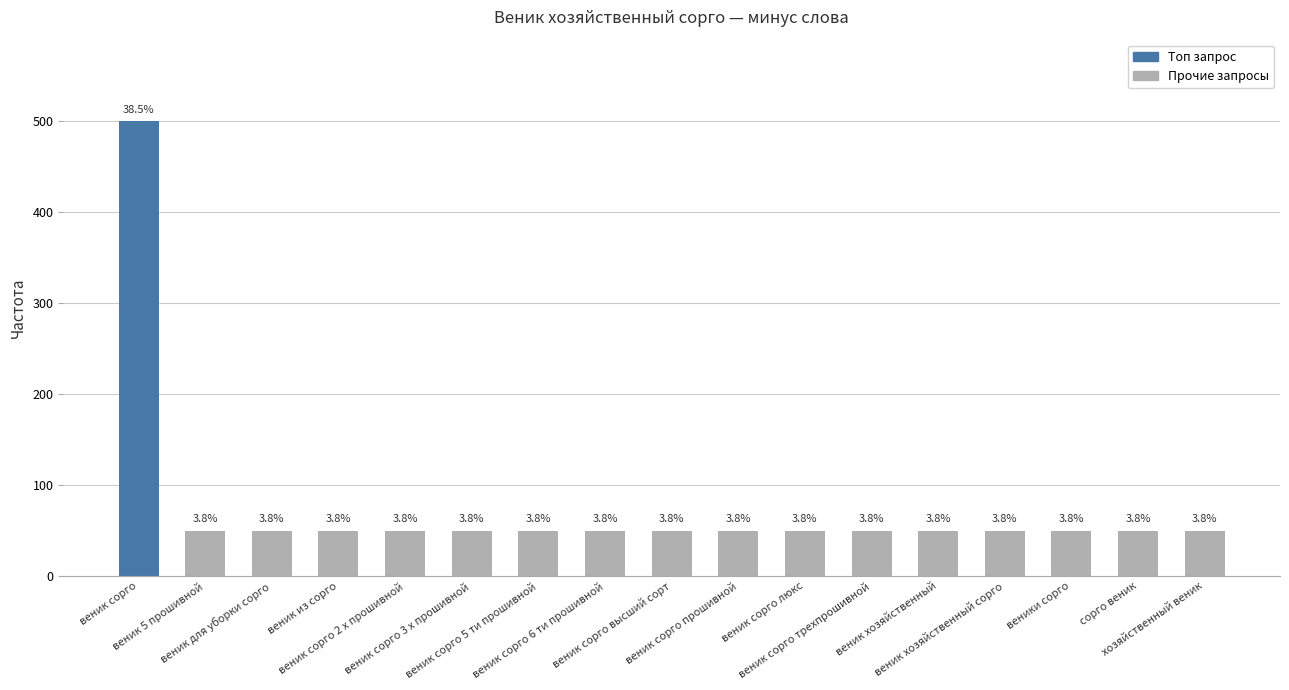

At which label is the value closest to 275?

веник сорго